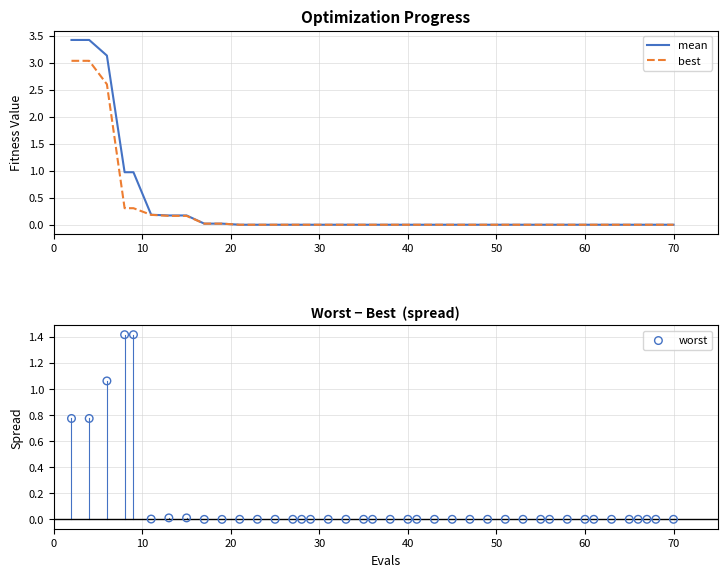

Which series reaches the maximum Y coordinate?

mean